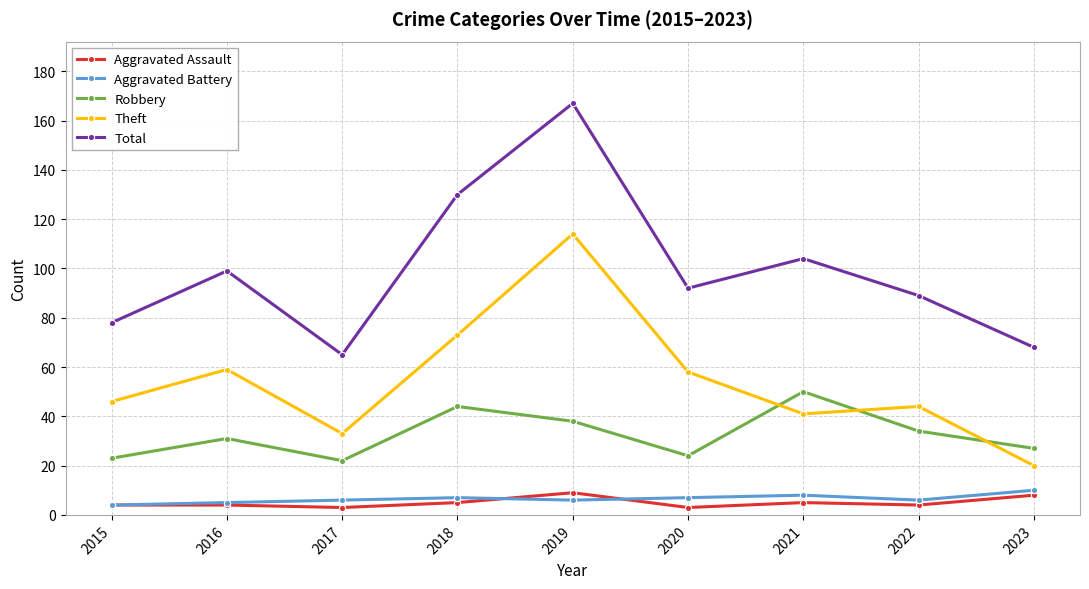

Where is the first local maximum for Total?

2016